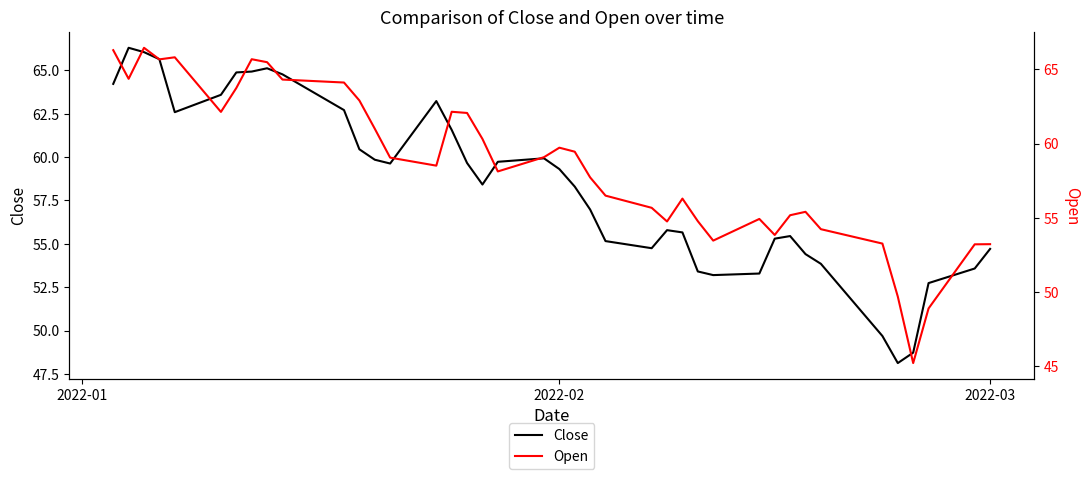

At how many categories does at least one series exceed 46?

40